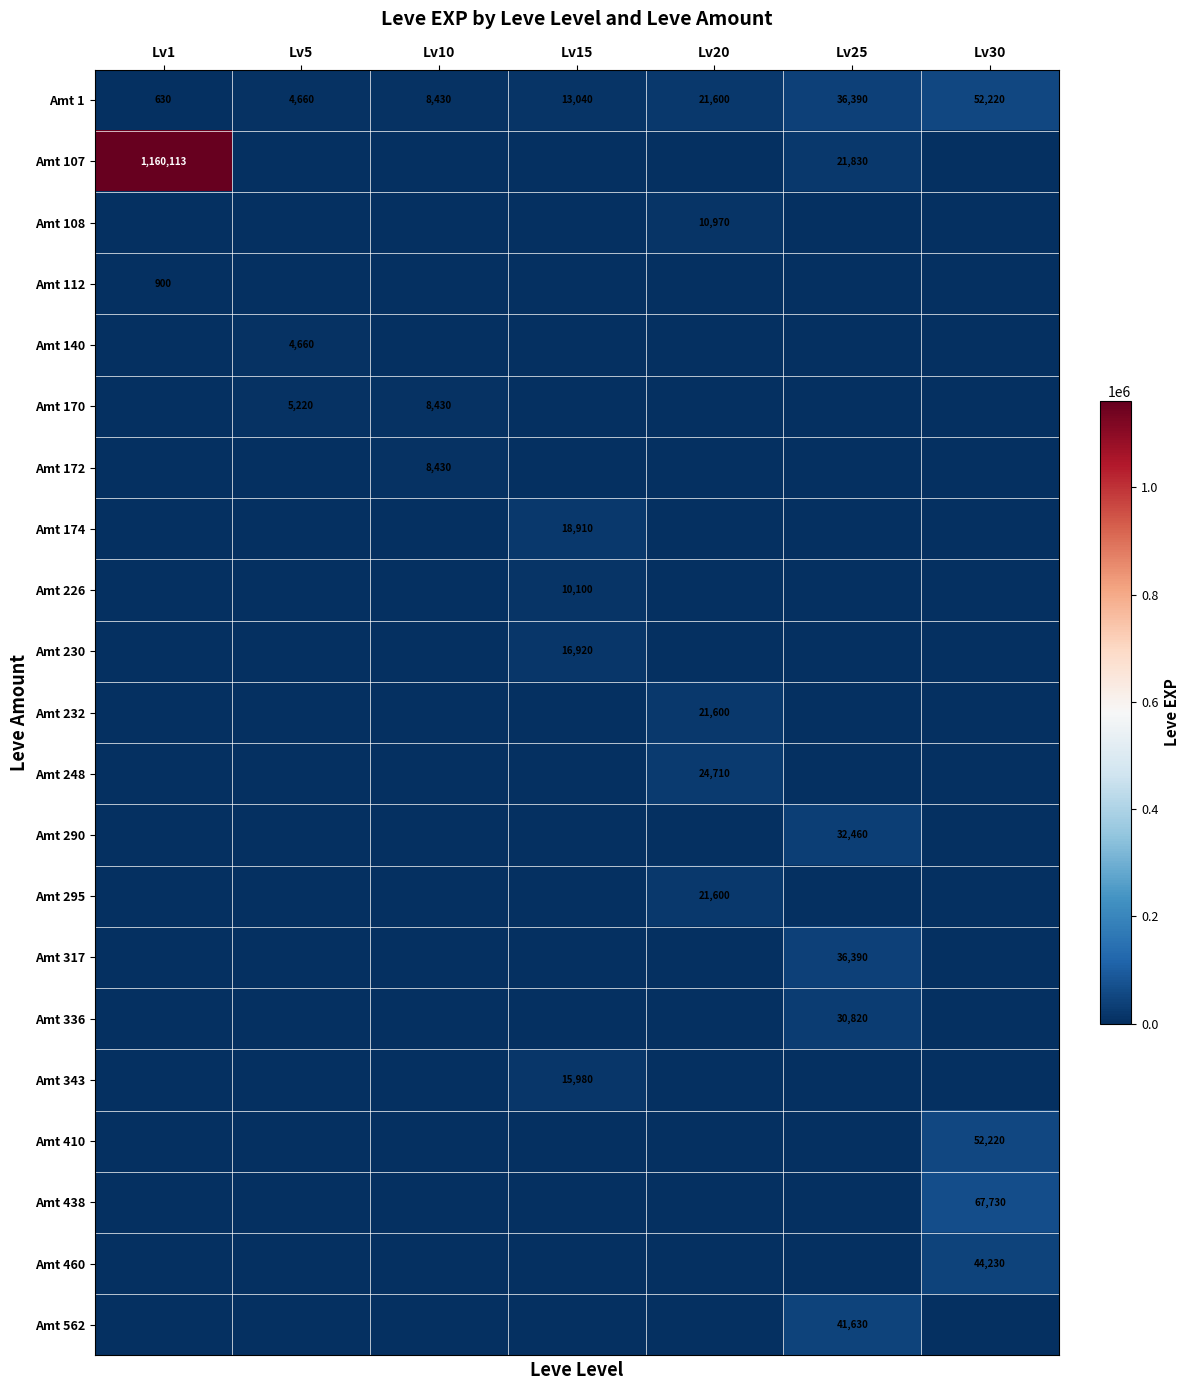

Which series changed the most between Lv5 and Lv10?

Amt 172